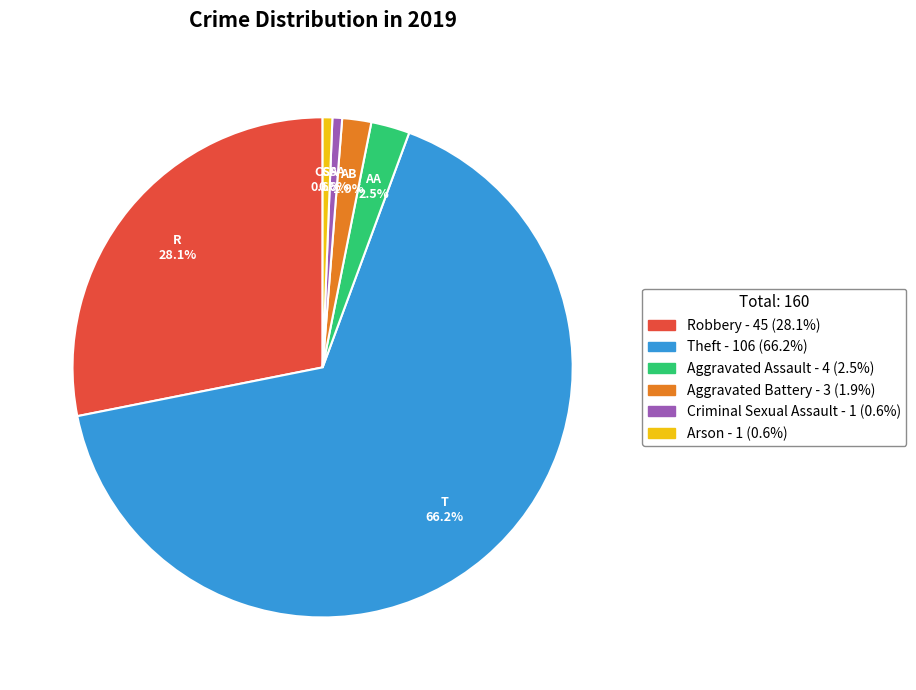

Which has a higher value, Arson or Aggravated Battery?

Aggravated Battery